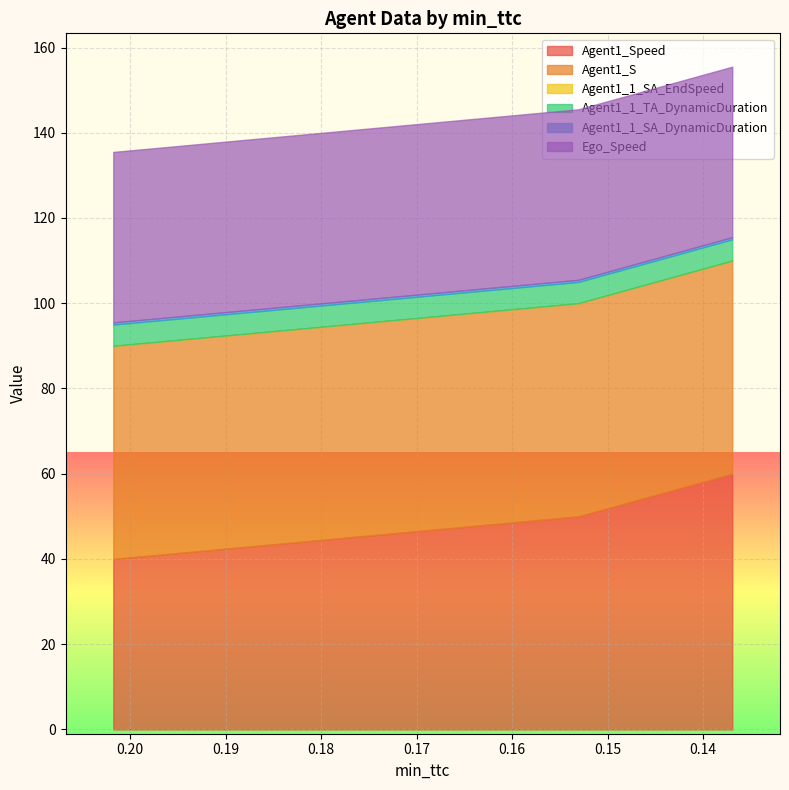

What is the average value of the Agent1_1_SA_DynamicDuration series?

0.5